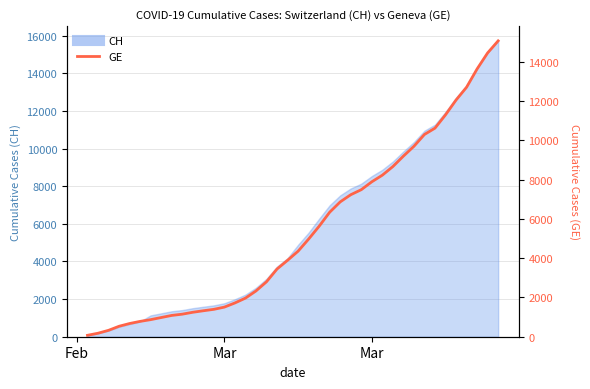

What is the maximum value shown in the chart?

15077